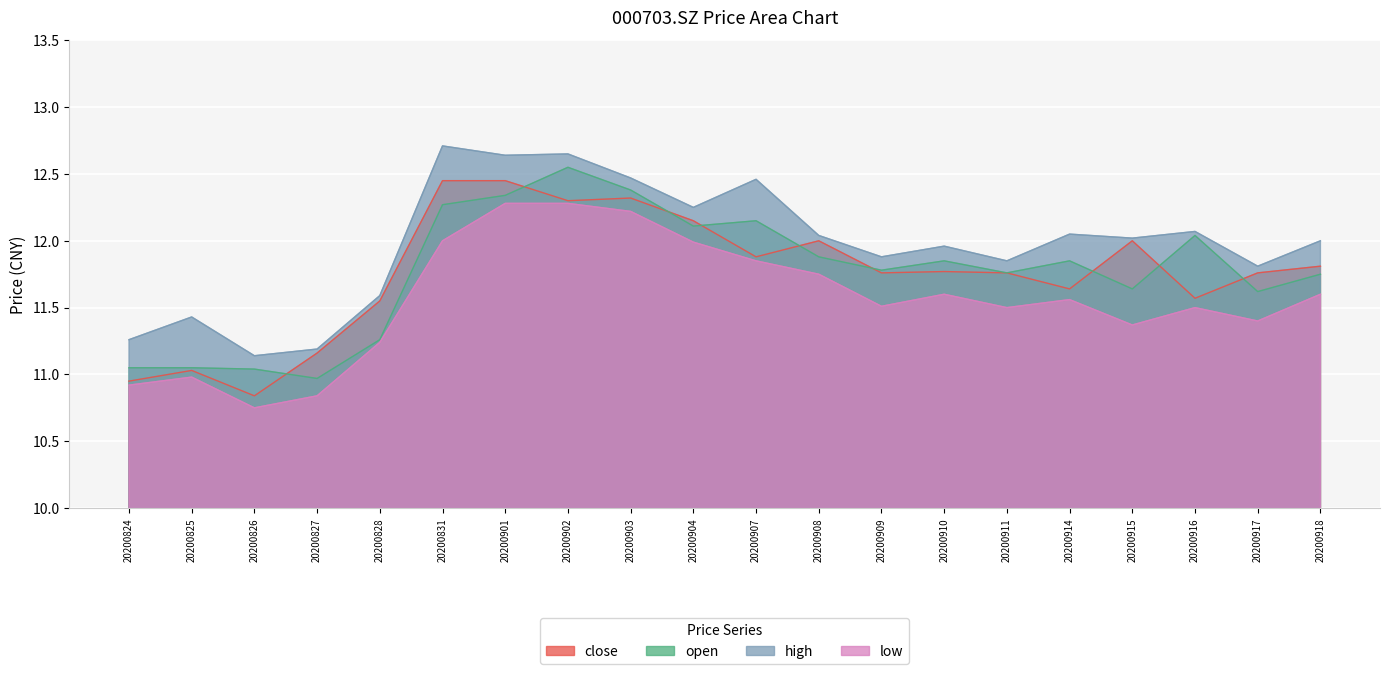

At which label does close reach its minimum?

20200826